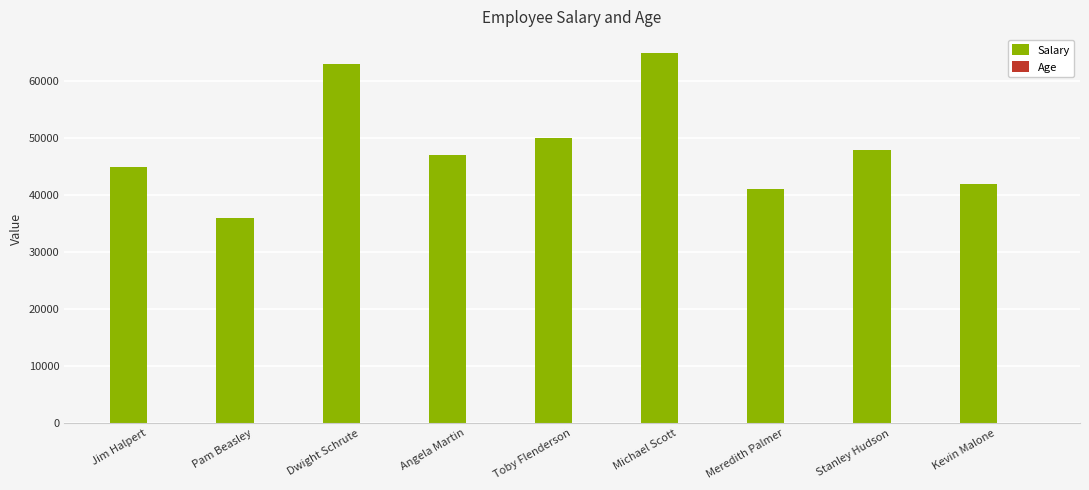

Read the Salary value at Meredith Palmer, to the nearest 50.

41000